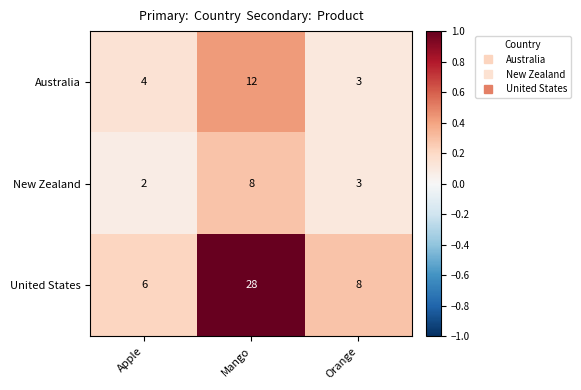

Which label corresponds to the largest value in the chart?

Mango